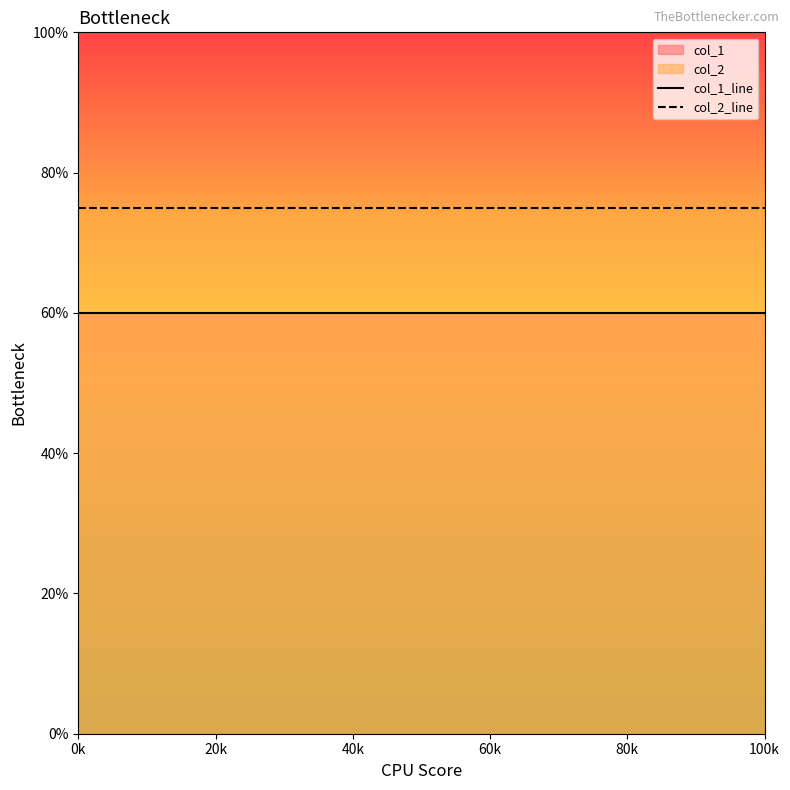

Which label corresponds to the largest value in the chart?

0k